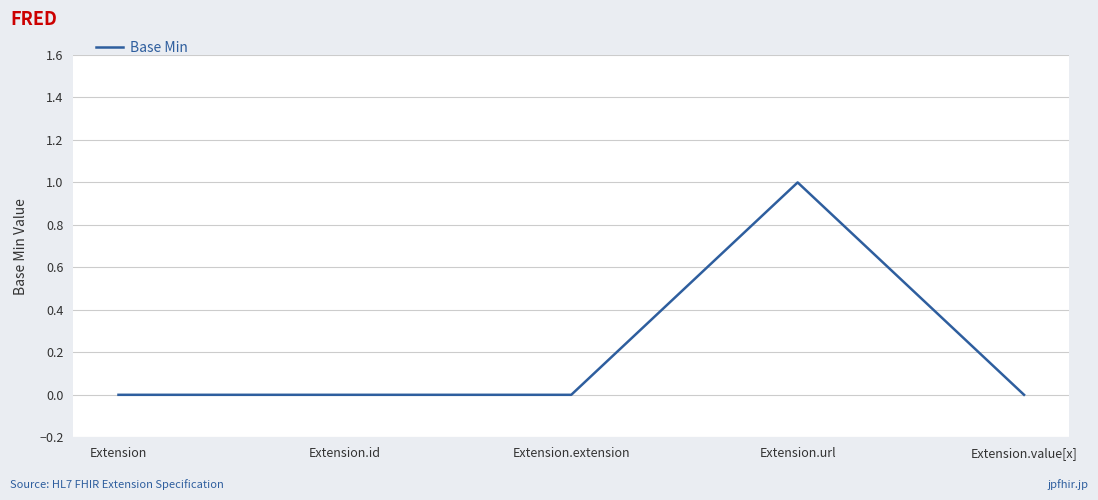

Which category has the highest value across all series?

Extension.url